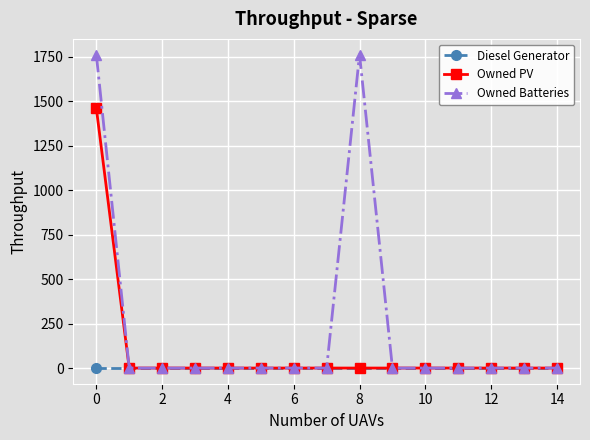

At how many categories does at least one series exceed 1702?

2